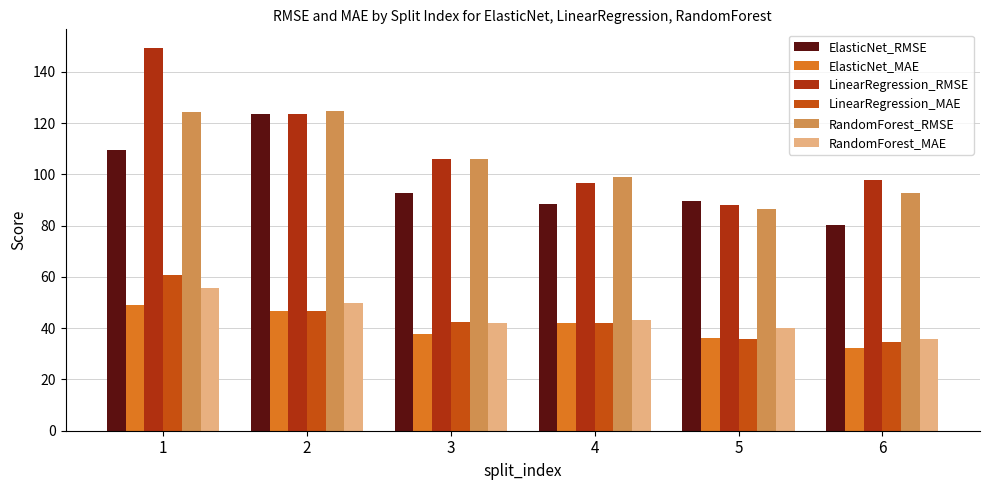

How many bars are there in each group?

6